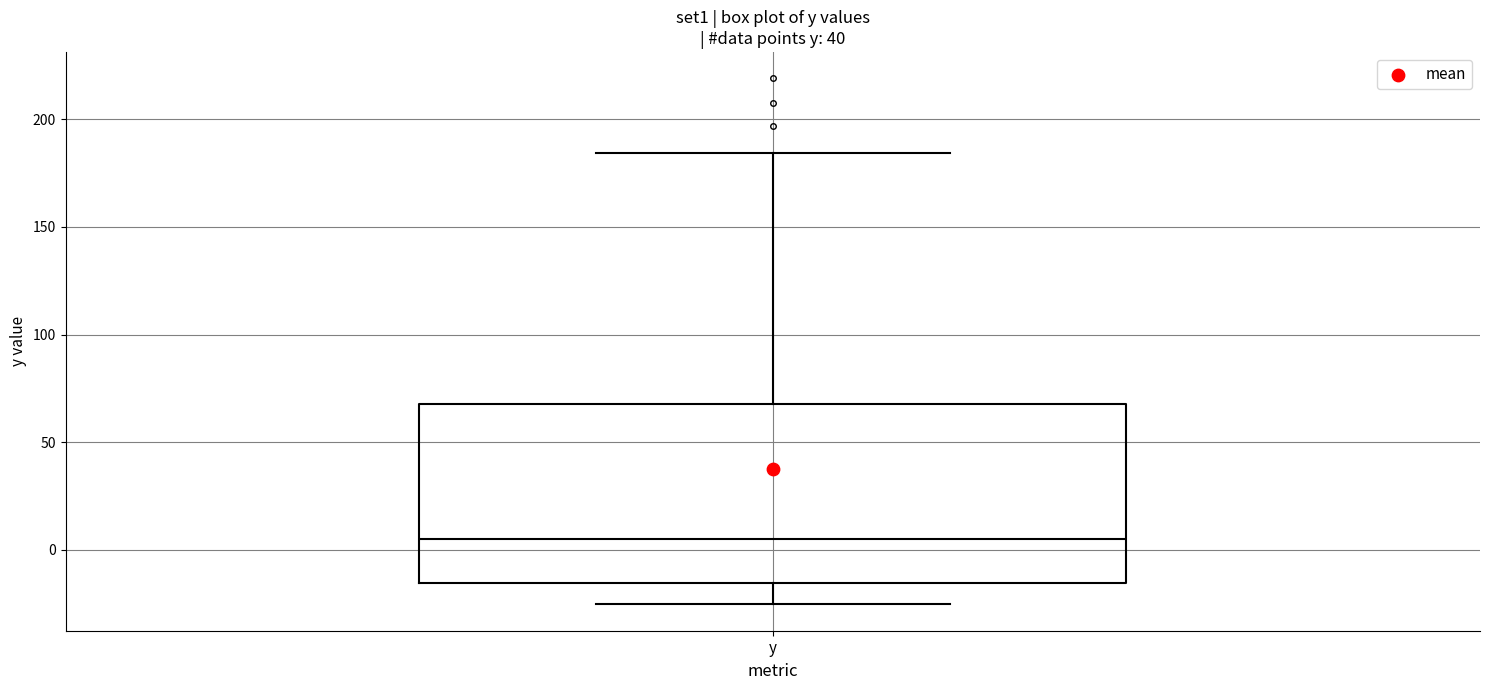

Read this box plot against the y-axis: the position of the median line, the range covered by the box, and the ends of both whiskers. The values are not printed on the chart, so give them approximately, as read against the axis.

median 5, box -15 to 70, whiskers -25 to 185